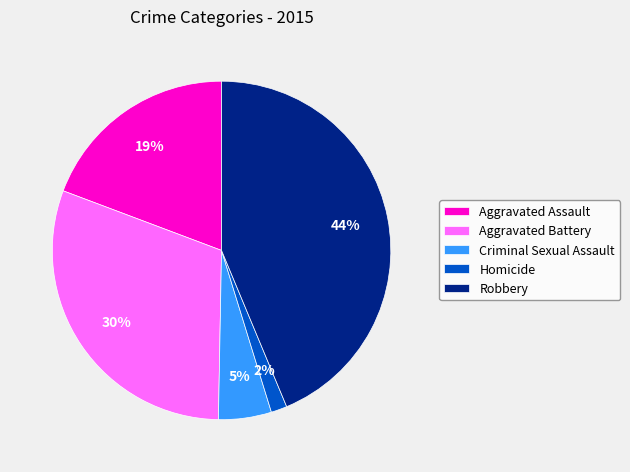

What is the largest slice in the pie chart?

Robbery